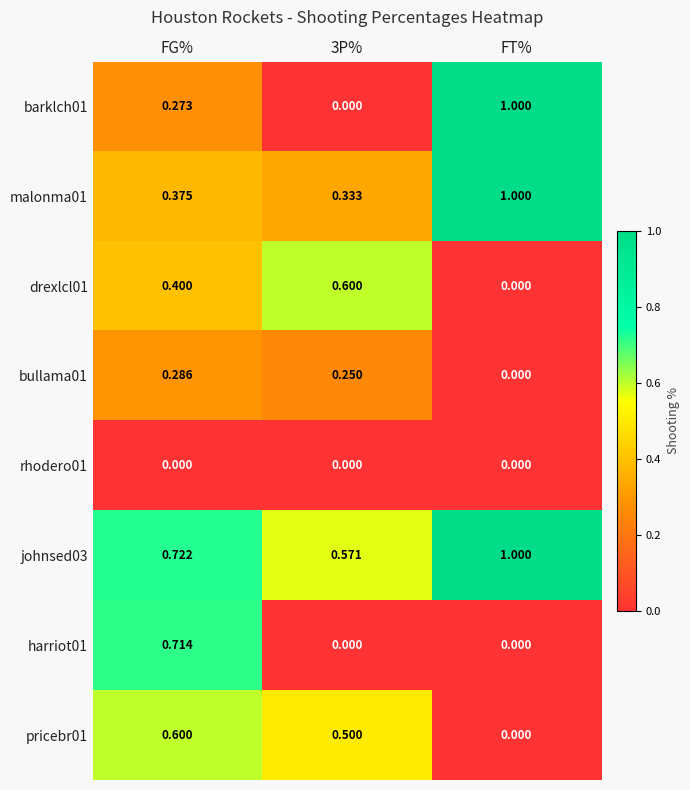

Is the value of harriot01 at FG% greater than the value of barklch01 at FG%?

Yes